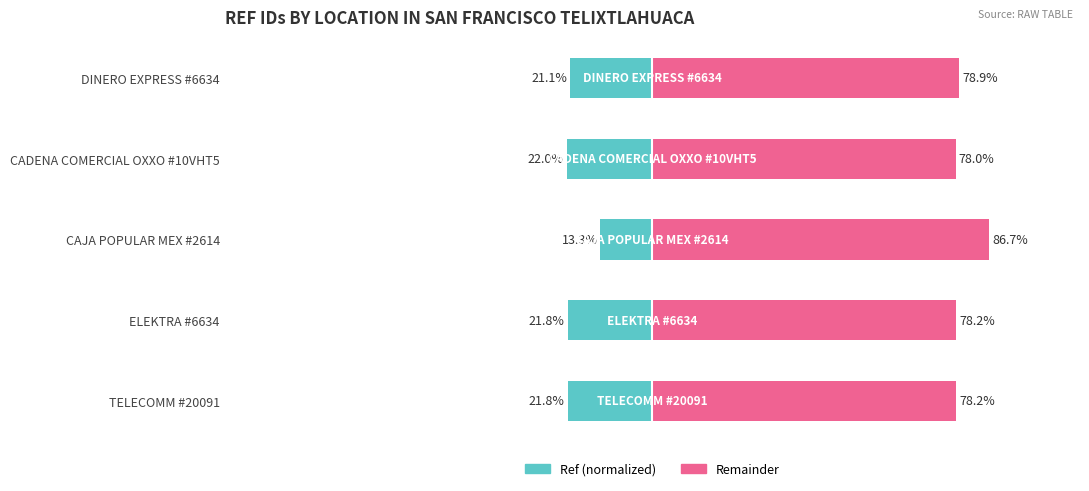

Reading left to right, what are all the values shown in this chart?

Ref (normalized): -21.8	-21.8	-13.3	-22.0	-21.1
Remainder: 78.2	78.2	86.7	78.0	78.9